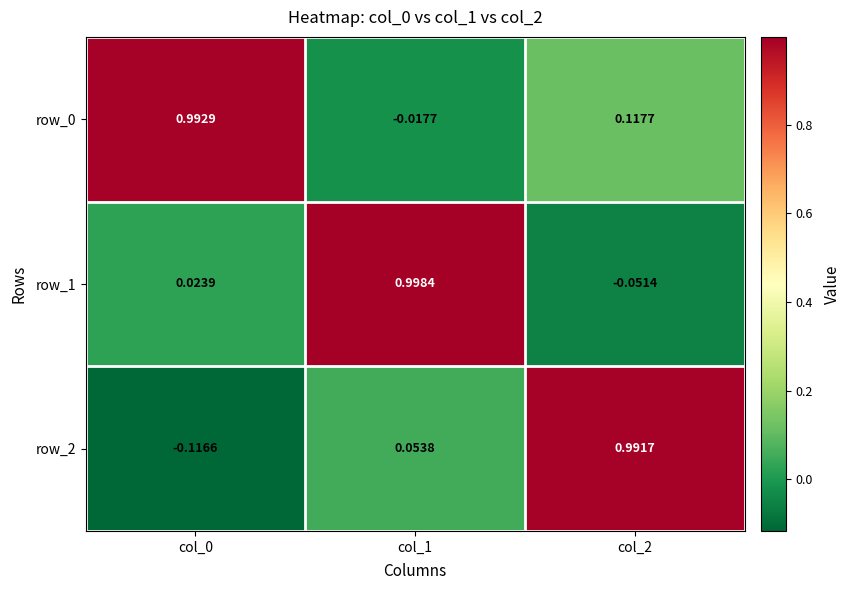

Is the value of row_1 at col_1 greater than the value of row_2 at col_1?

Yes